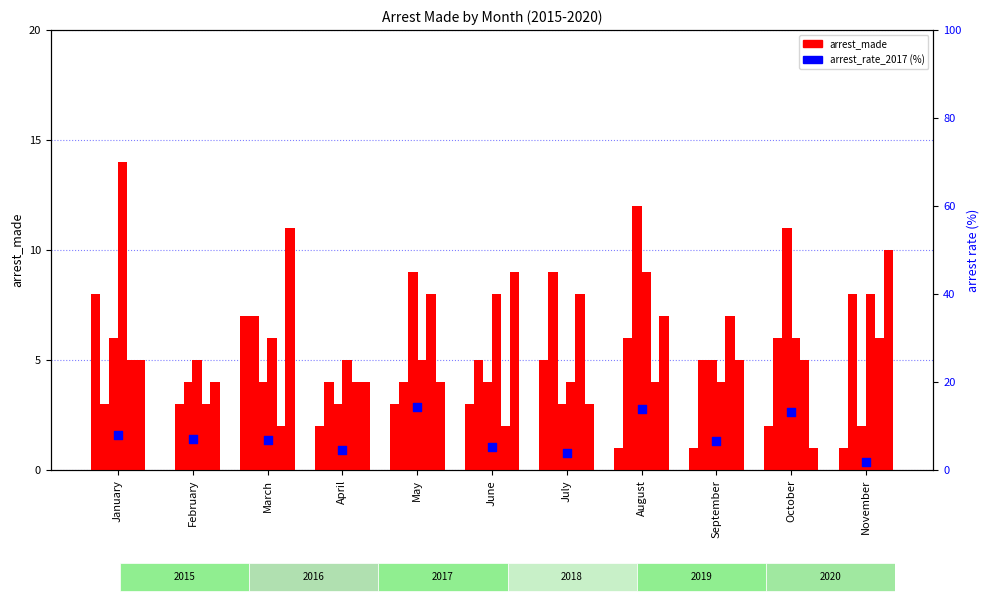

Is the value of arrest_made_2019 at October greater than the value of arrest_made_2018 at February?

No